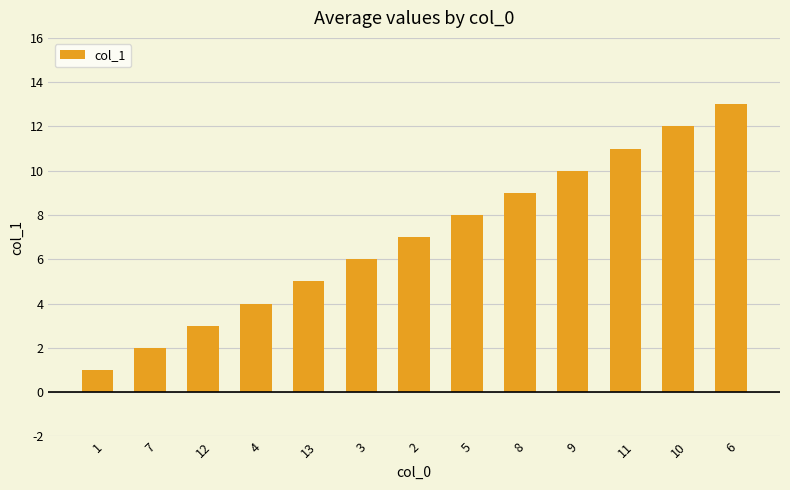

Is it true that the value at 11 is 11?

True